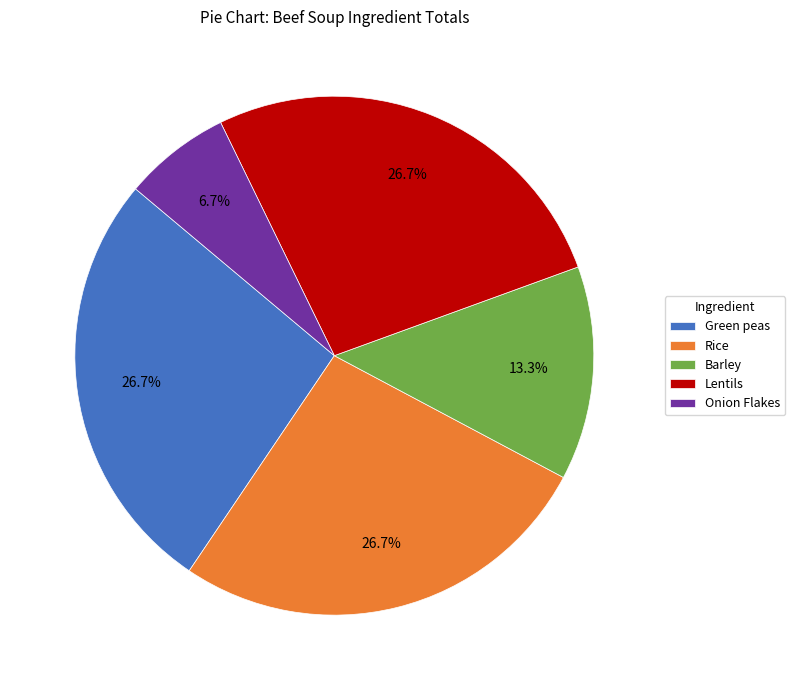

What is the ratio of the value at Barley to the value at Rice?

0.5